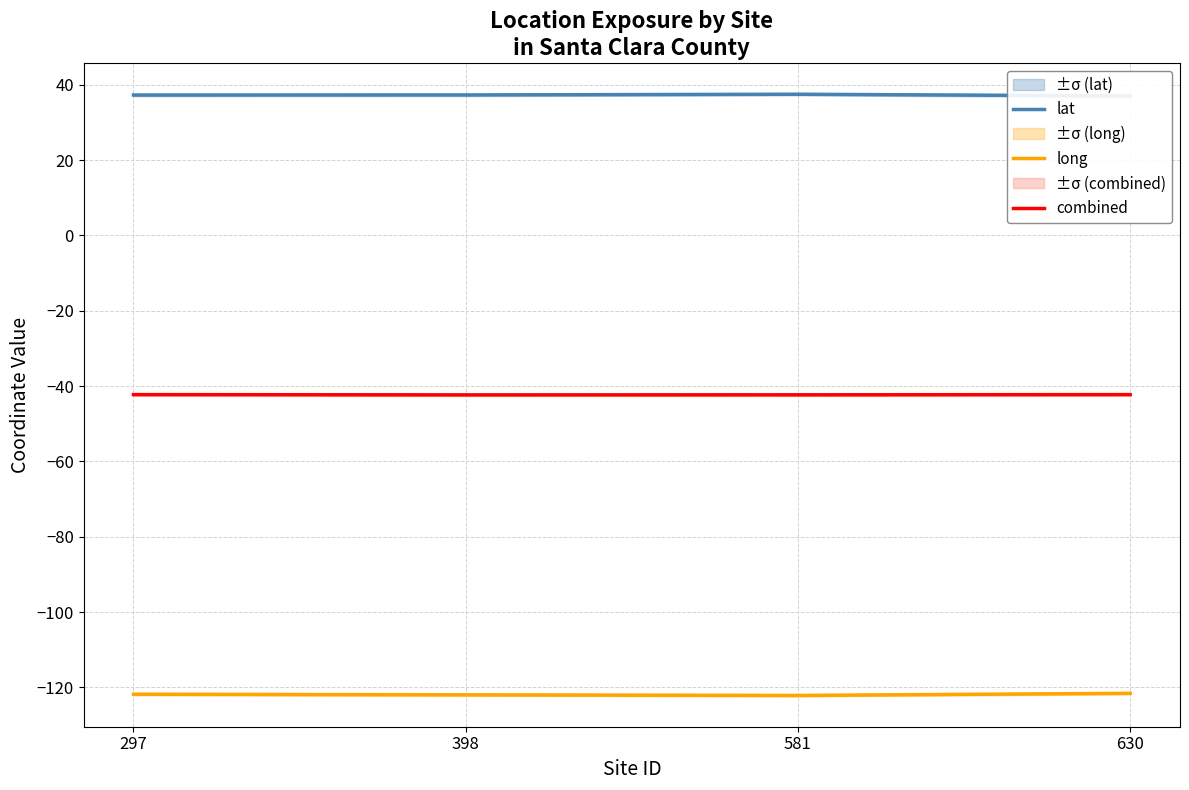

What is the difference between the maximum and second lowest values in the long series?

0.4